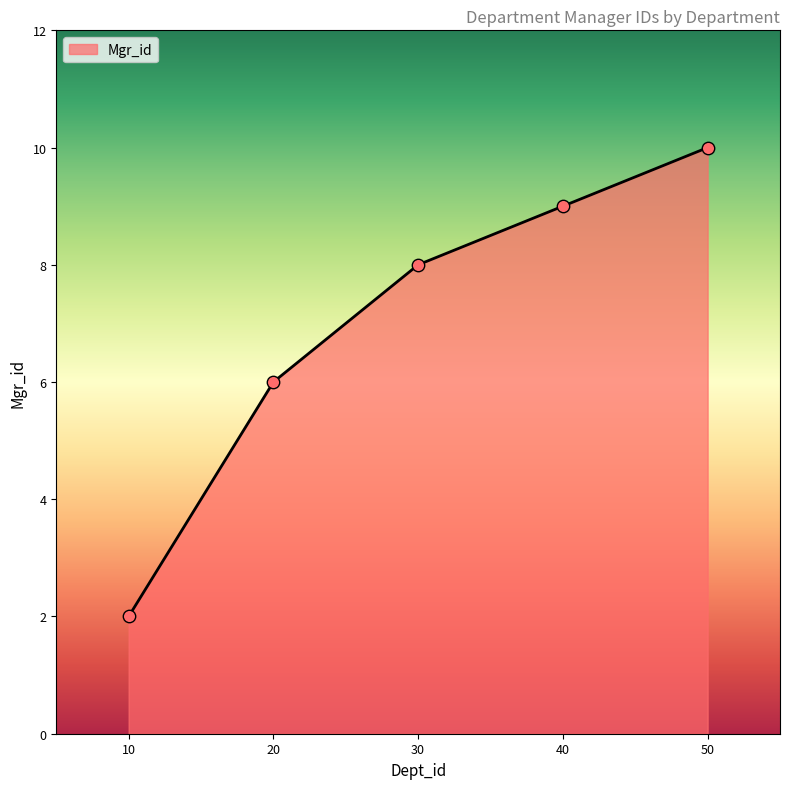

Between 20 and 10, which is larger?

20